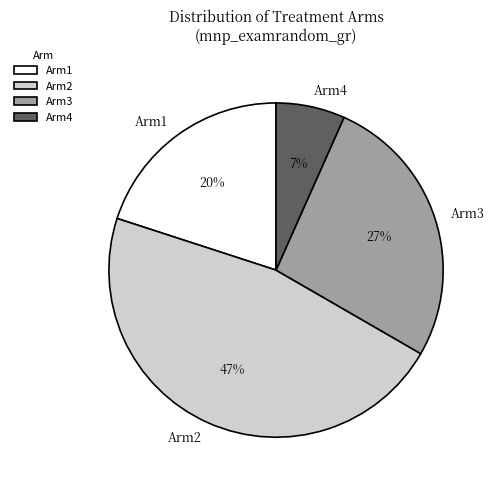

To the nearest percent, what is the difference between the Arm2 and Arm3 slice percentages?

20%